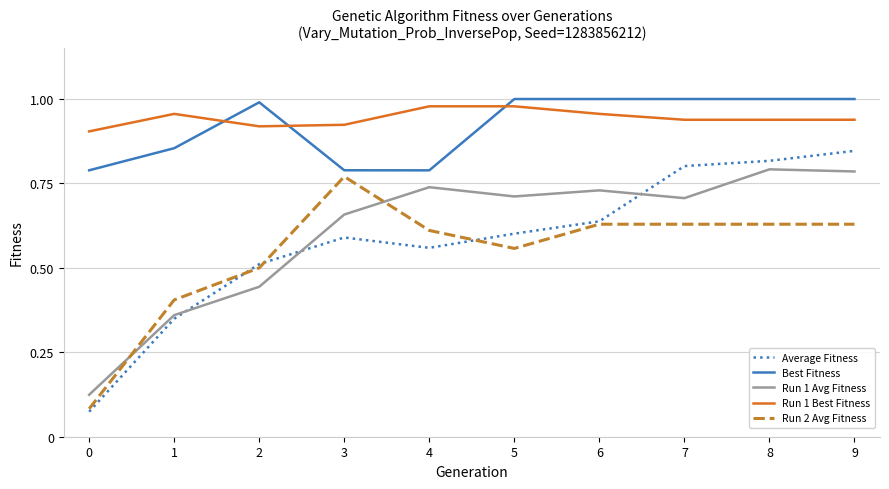

The Run 2 Avg Fitness series shows 0.8 at 2. True or false?

False